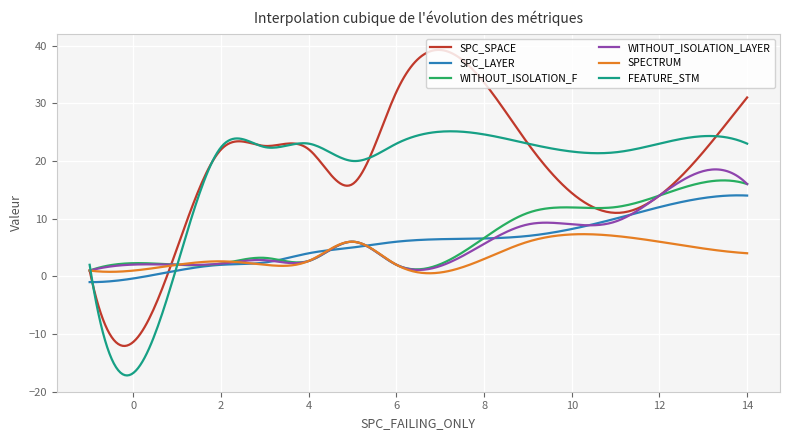

What is the lowest value of the FEATURE_STM series?

-17.2